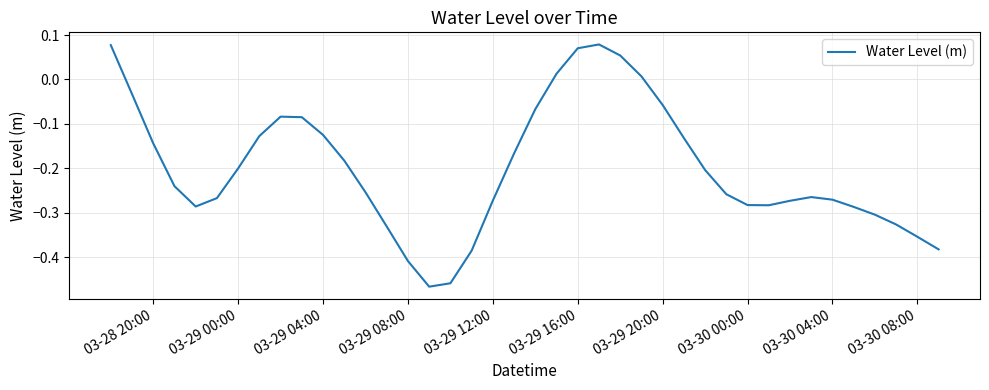

What is the difference between the maximum and minimum values?

0.5